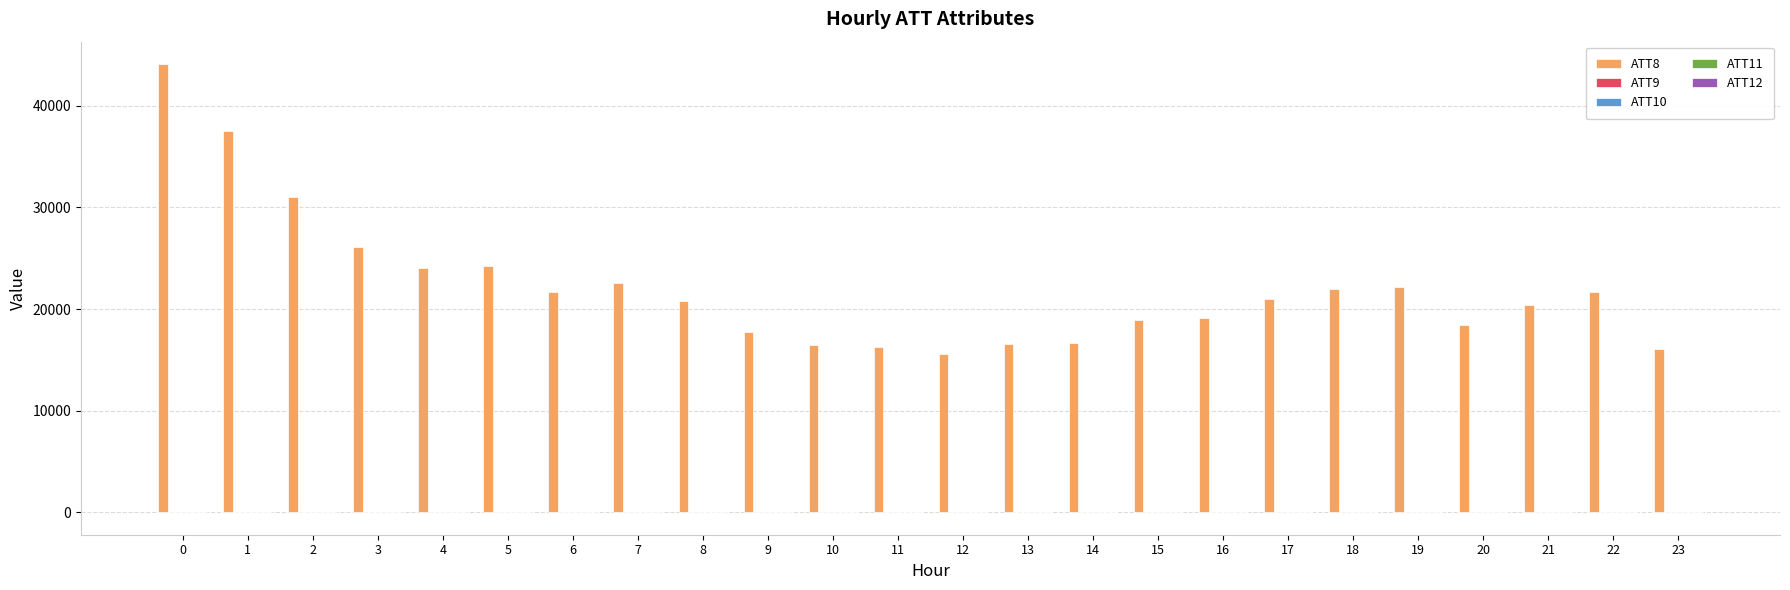

Which series has the widest spread of values?

ATT8